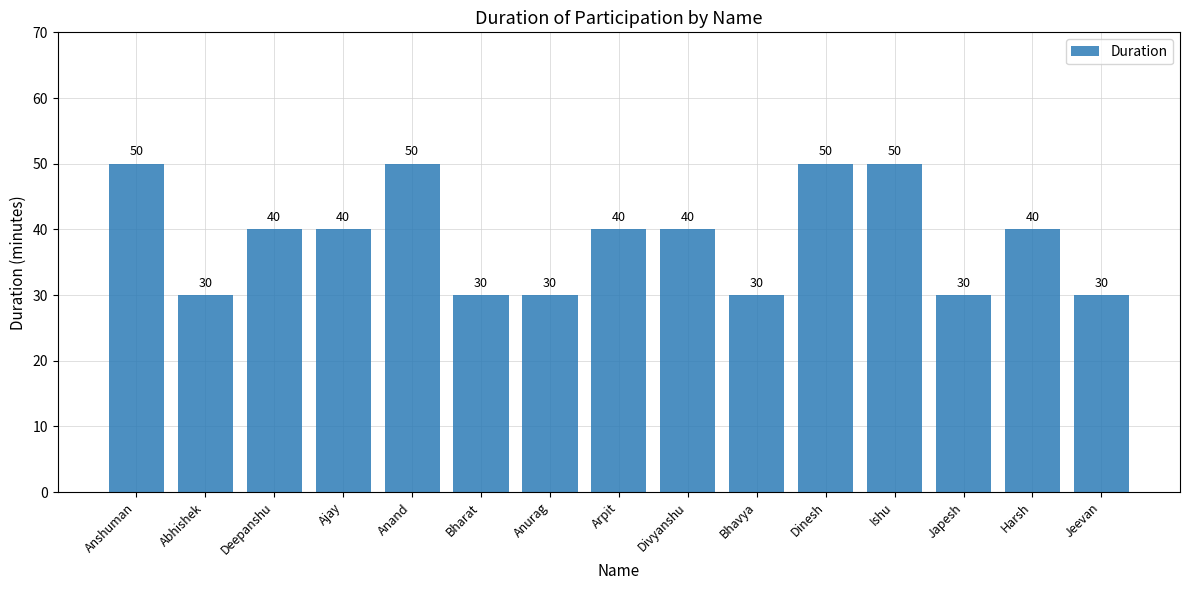

Count the values in the range 30 to 50.

15